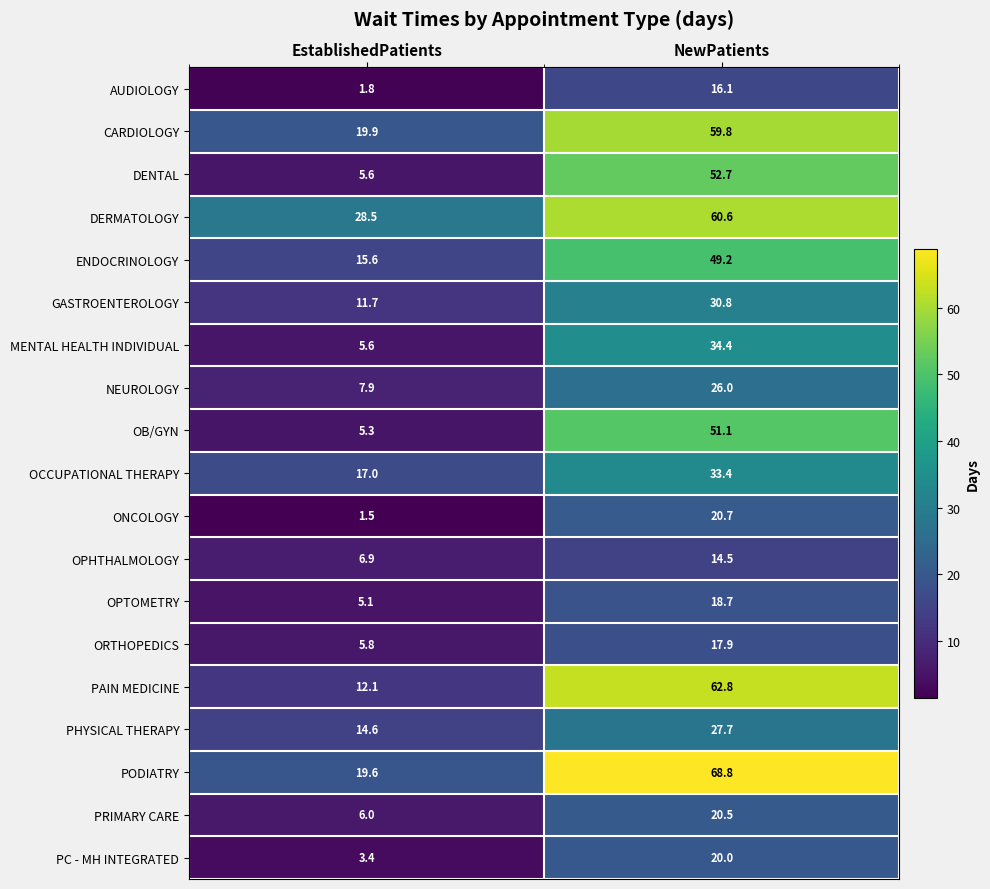

At which category does the chart reach its minimum across all series?

EstablishedPatients